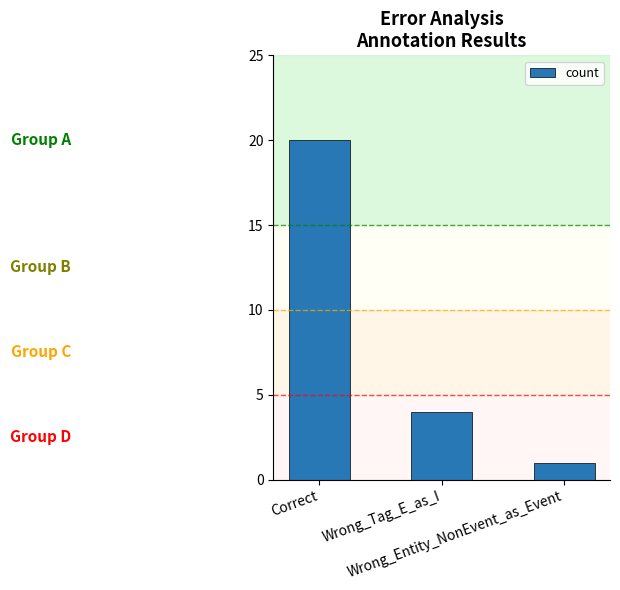

List the labels in order of value, smallest first.

Wrong_Entity_NonEvent_as_Event, Wrong_Tag_E_as_I, Correct